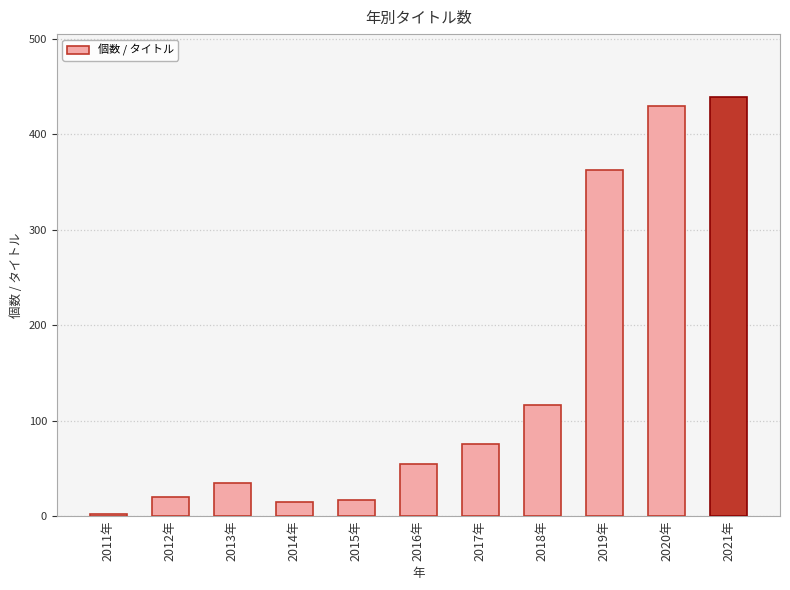

Between 2017年 and 2018年, which is larger?

2018年